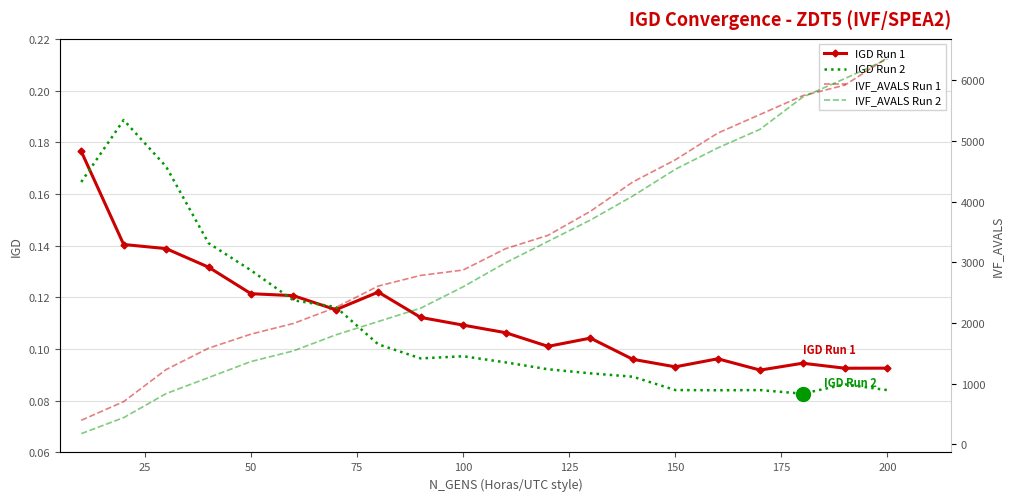

True or false: IGD Run 1 and IVF_AVALS Run 1 cross at least once.

False